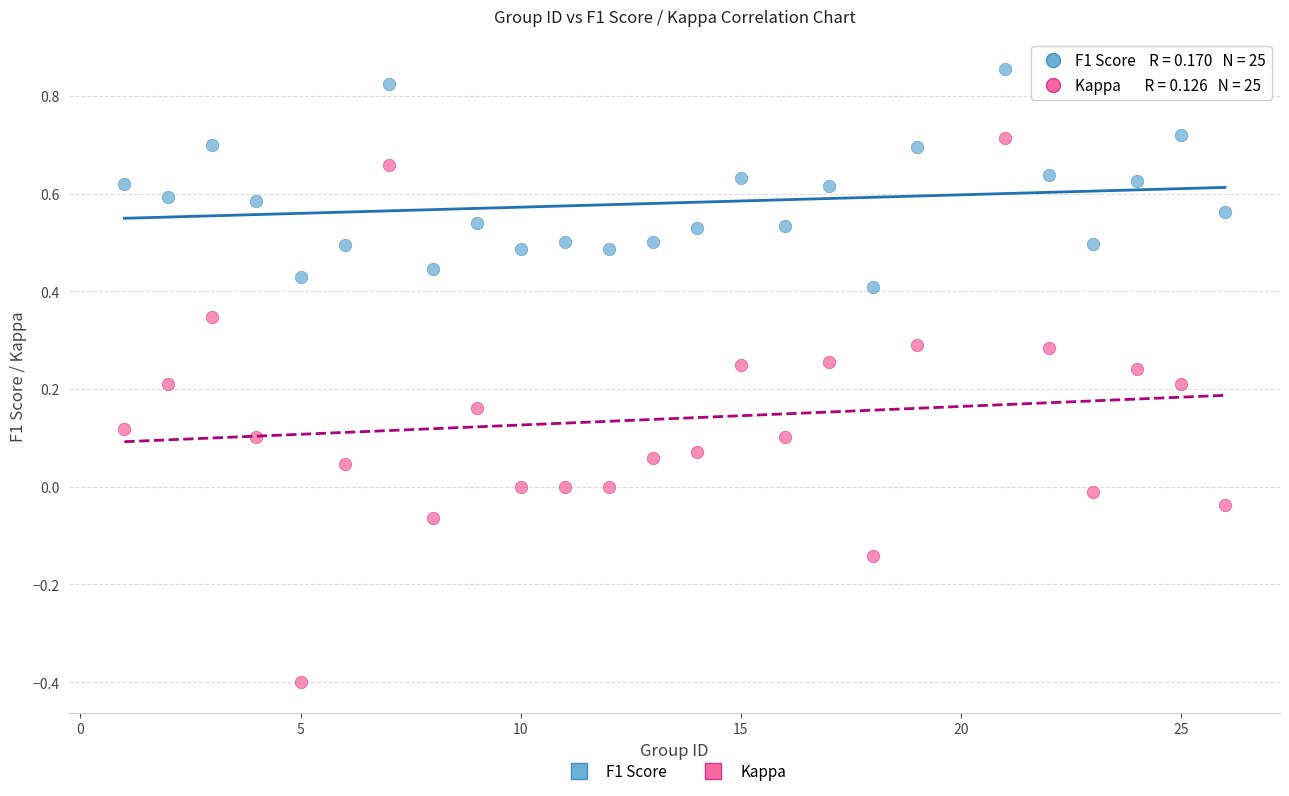

Across all data points, what is the range of X values (max minus min)?

25.0